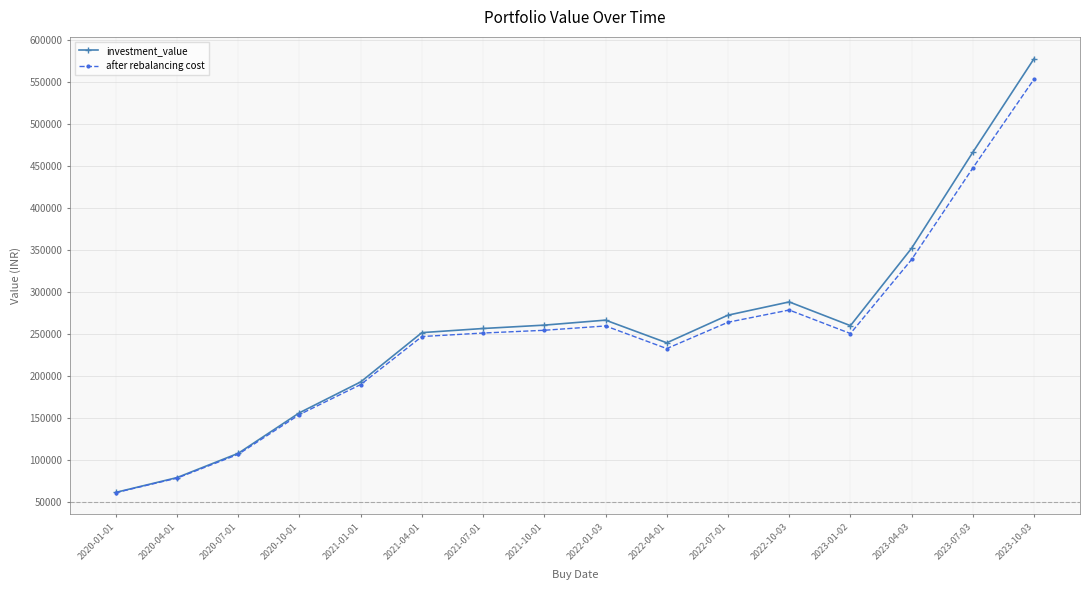

The value of investment_value at 2022-04-01 is 239713.8. True or false?

True